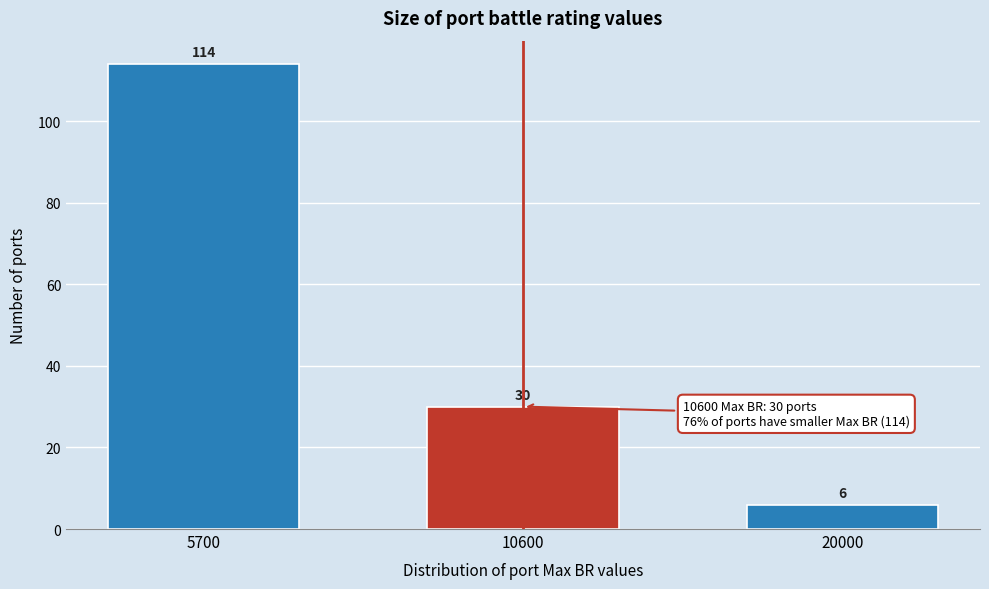

Reading left to right, extract all data points from this chart.

114	30	6